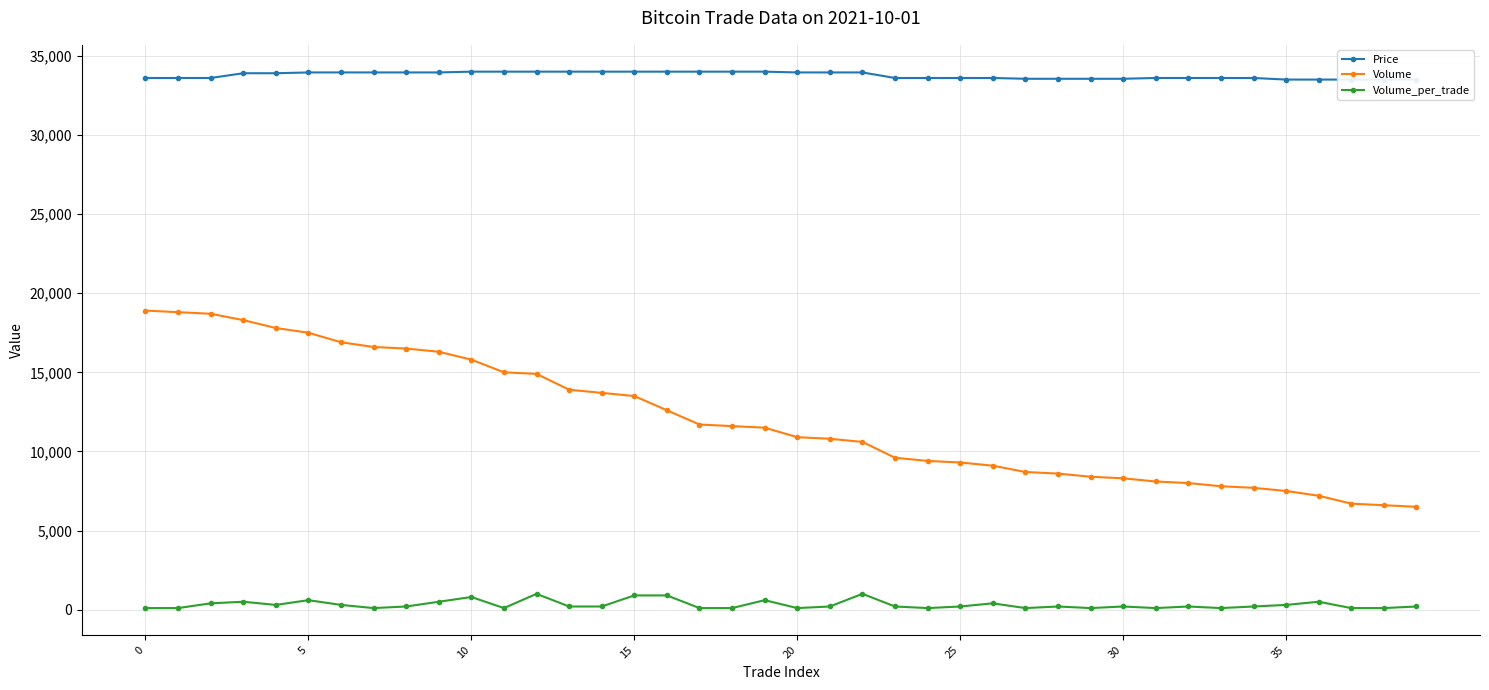

Is it true that Price equals 33950 at 20?

True